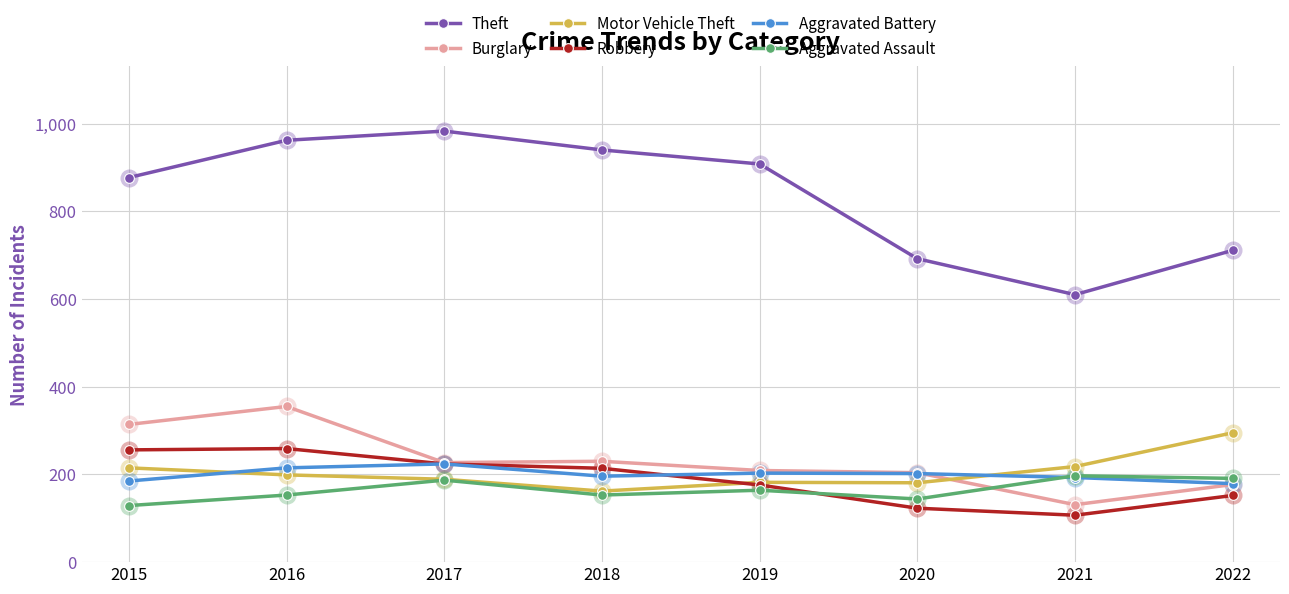

The Aggravated Battery series shows 309 at 2016. True or false?

False